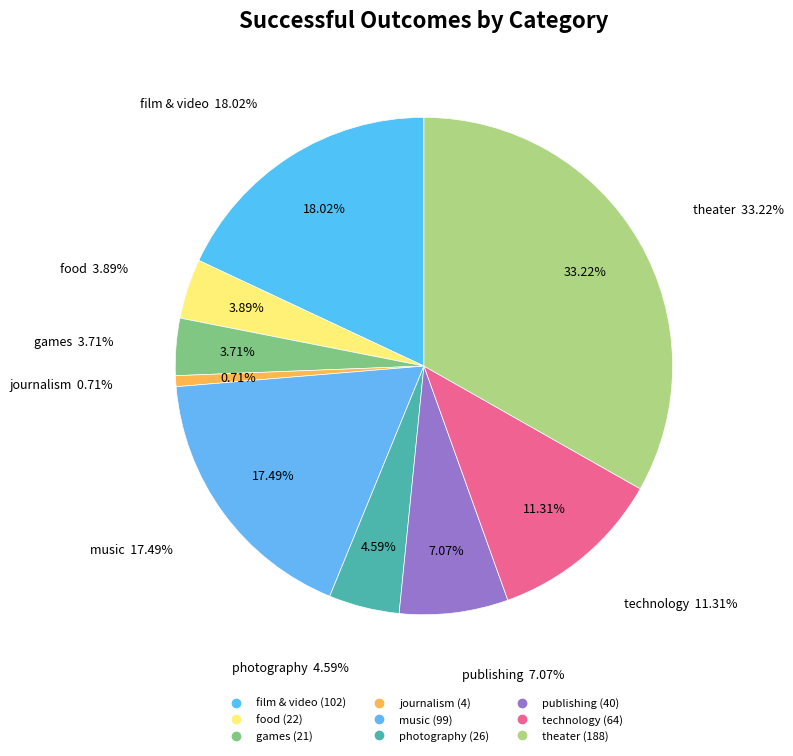

How many slices are in this pie chart?

9